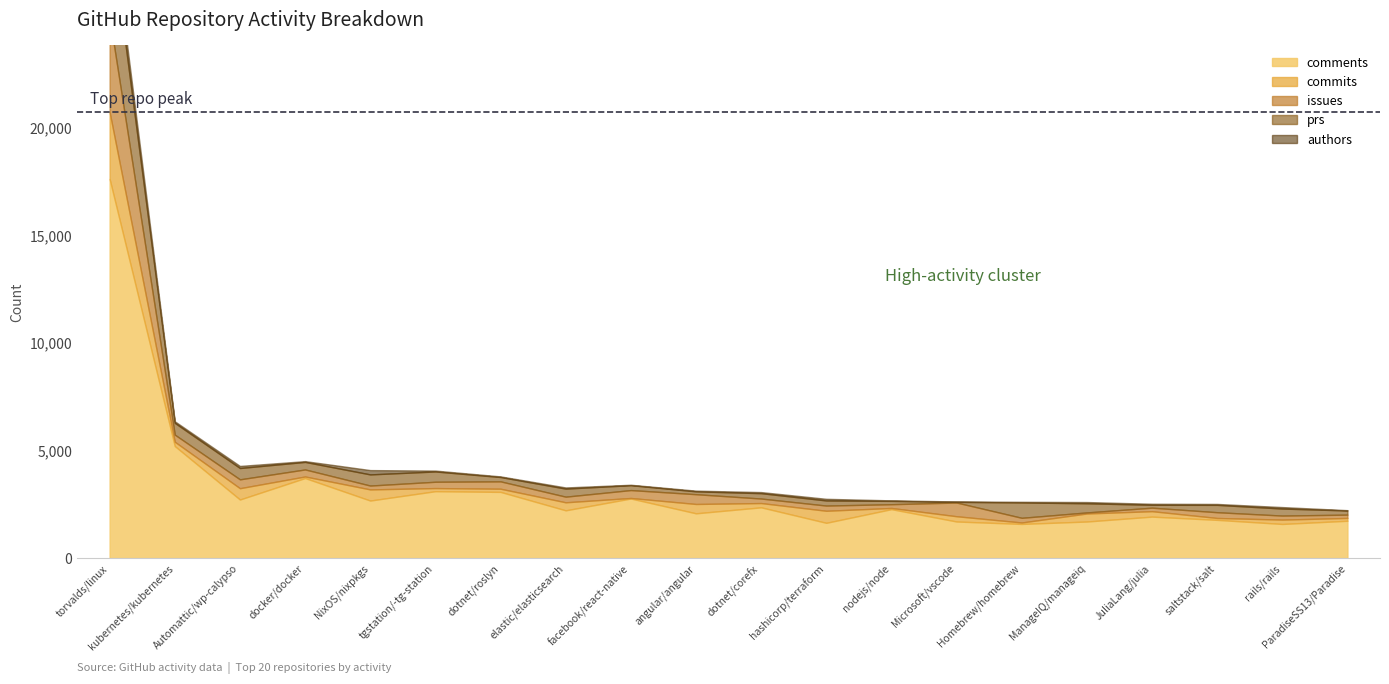

The authors series shows 24 at nodejs/node. True or false?

True